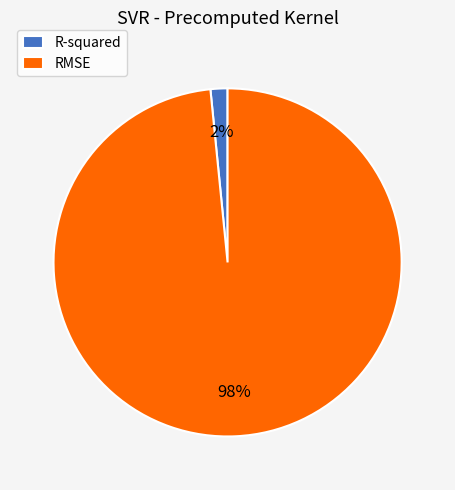

True or false: R-squared accounts for 15% of the total.

False